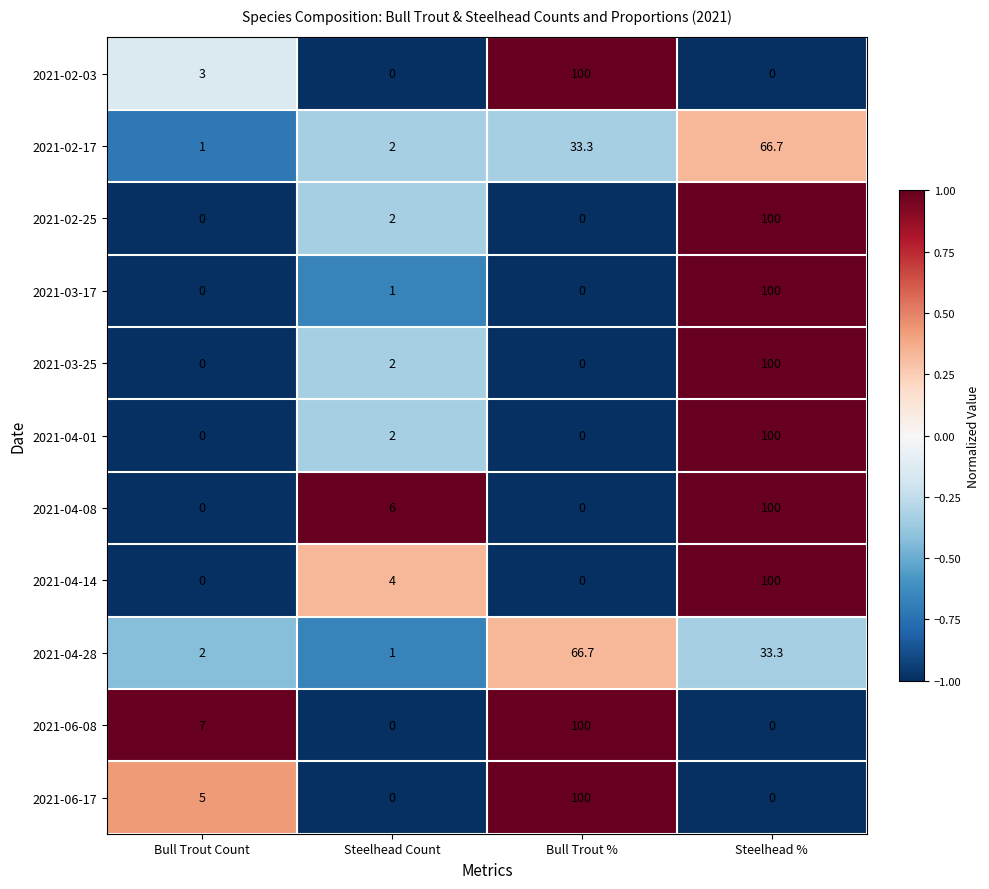

Which series changed the most between Bull Trout Count and Bull Trout %?

2021-02-03